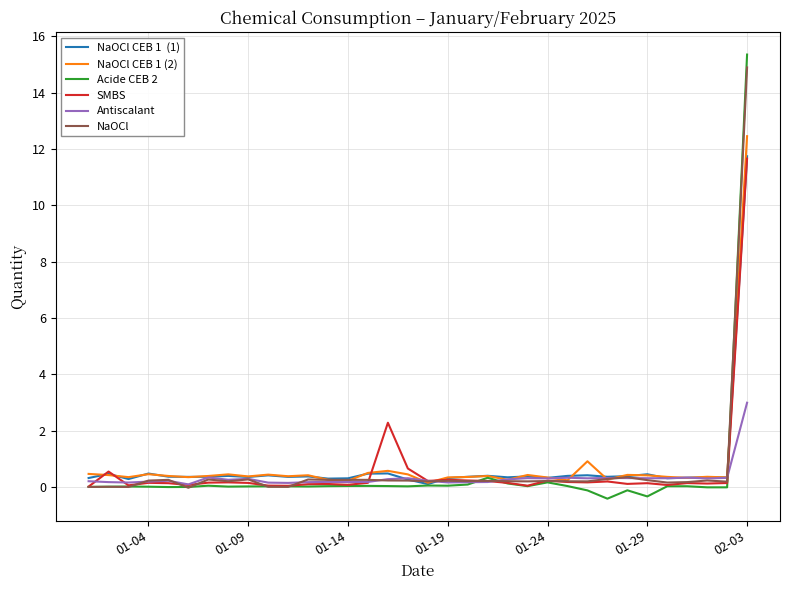

Does the chart display data point markers on the line(s)?

No